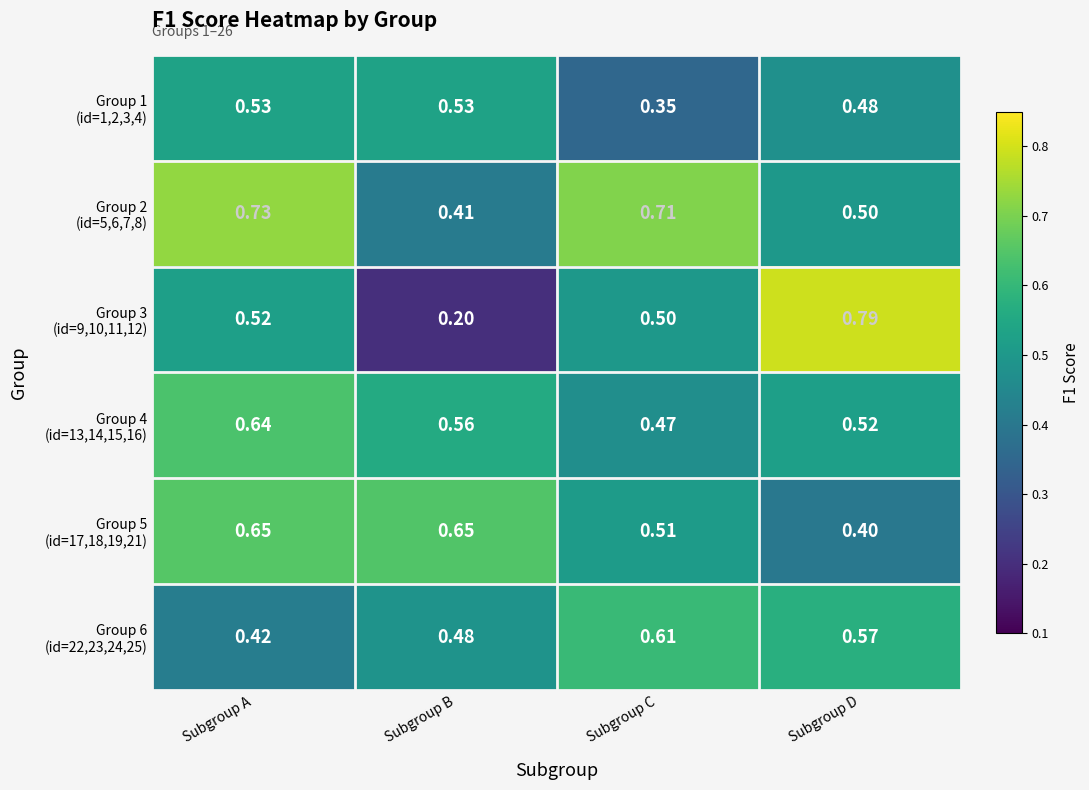

What is the total value across all series at Subgroup A?

3.5